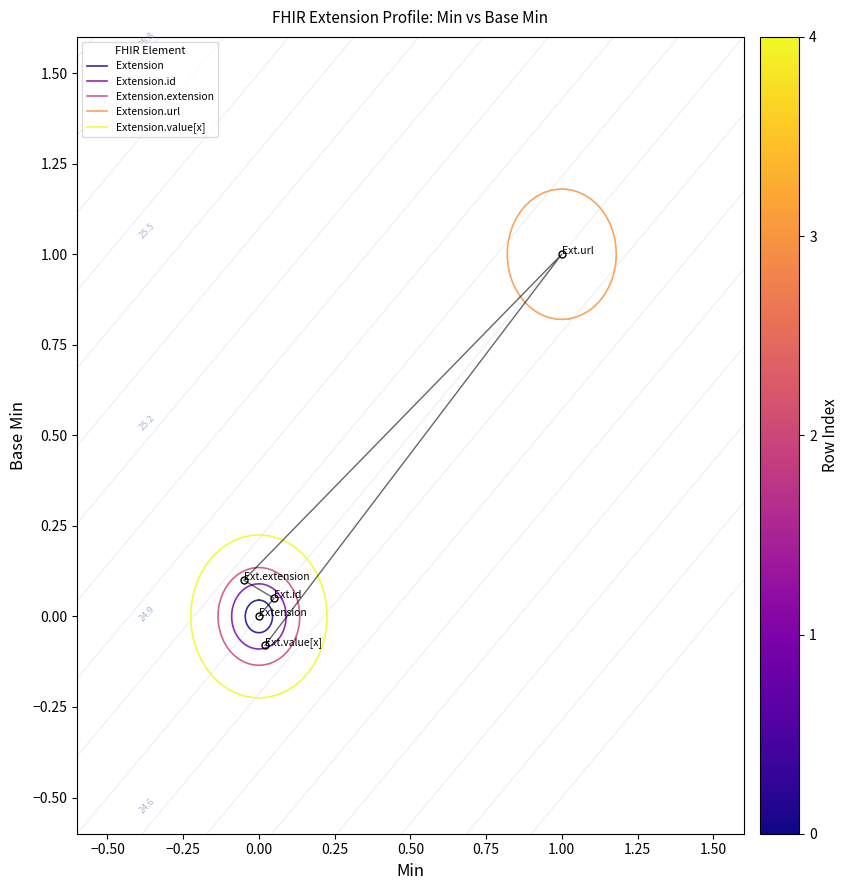

How many data points are above 0?

3